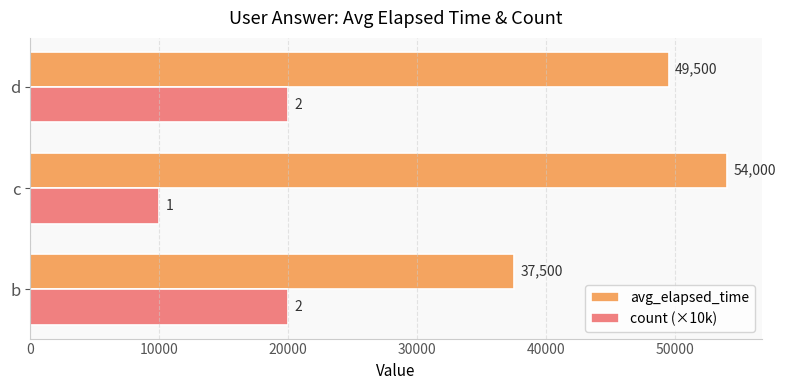

Rank the series by their average value, from highest to lowest.

avg_elapsed_time, count (×10k)